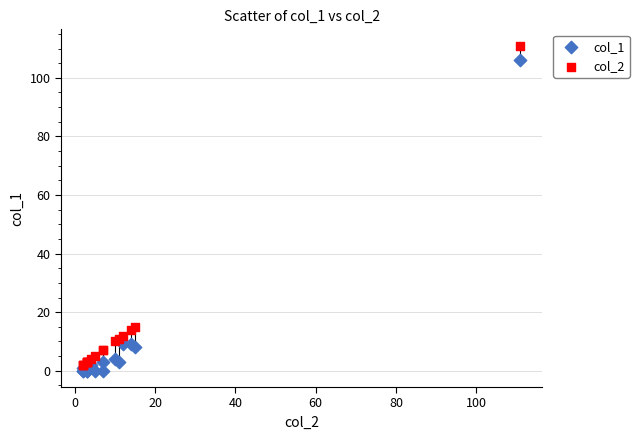

What are all the series names shown in the legend?

col_1, col_2